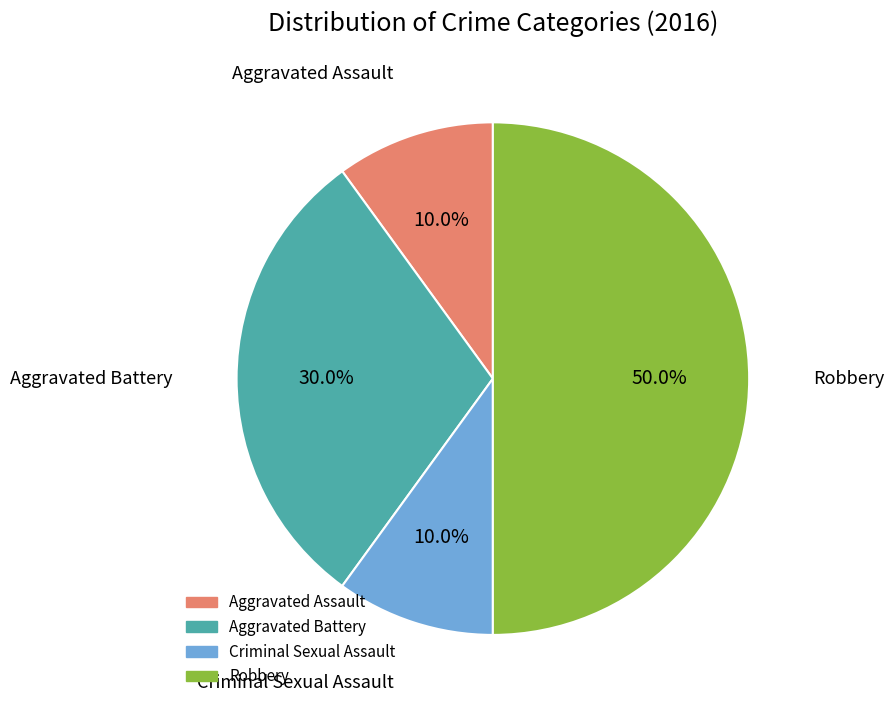

To the nearest percent, what is the average slice percentage?

25%